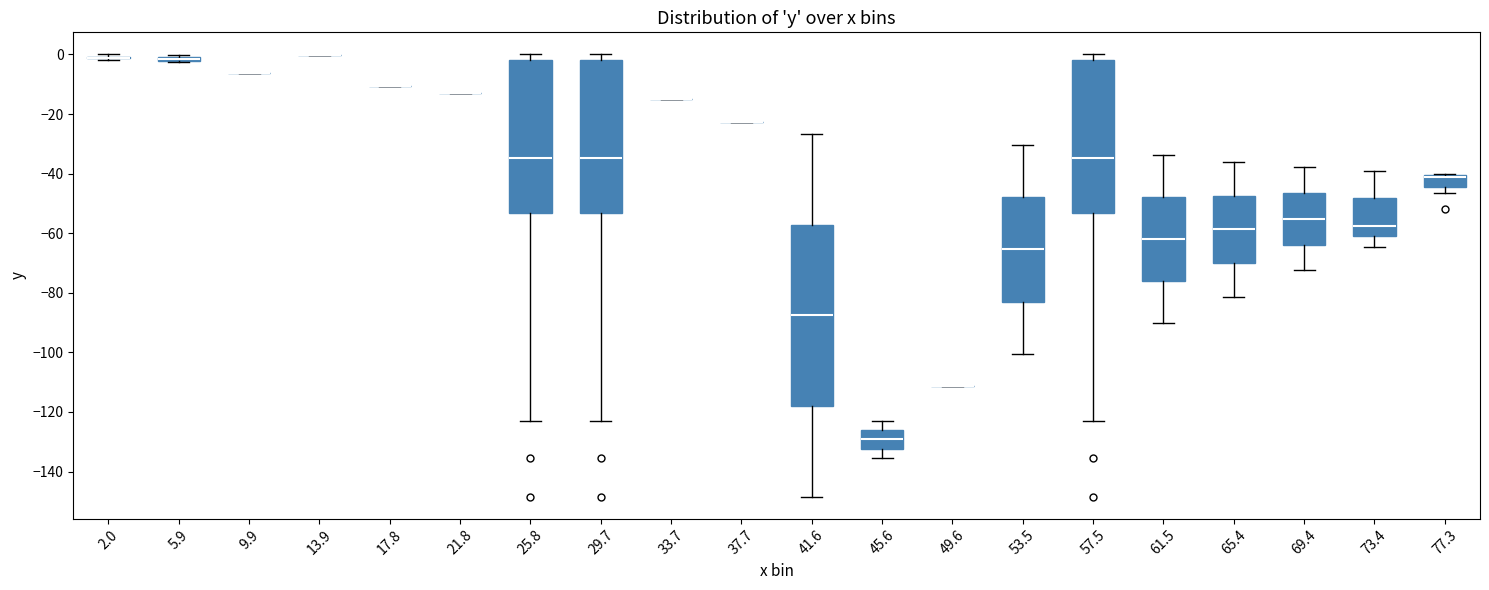

Which box is the tallest, from its lower edge to its upper edge?

41.6